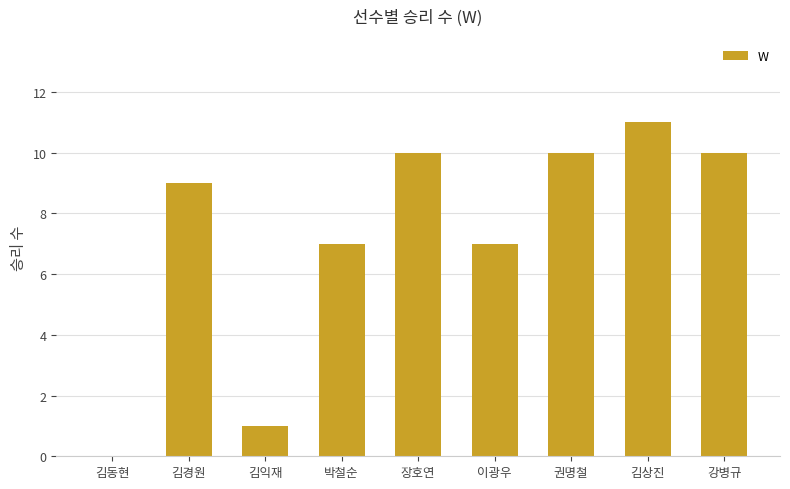

What is the change in value from 김경원 to 강병규?

+1